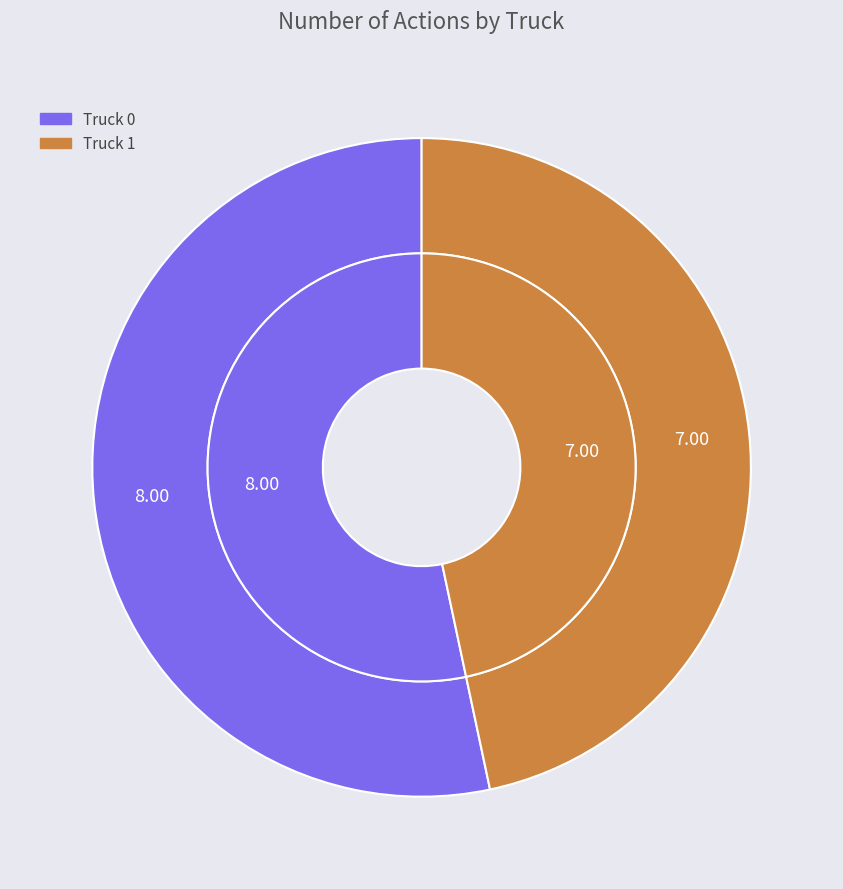

How much of the chart is everything except Truck 0?

46.7%